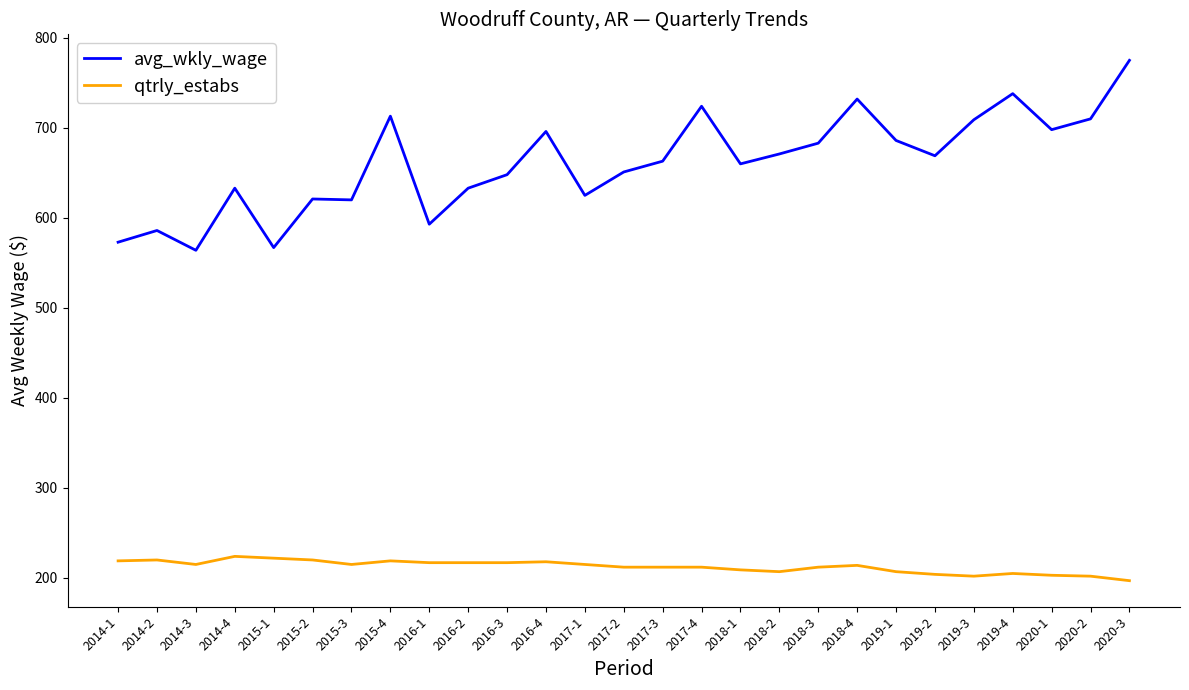

At which category does the chart reach its peak across all series?

2020-3